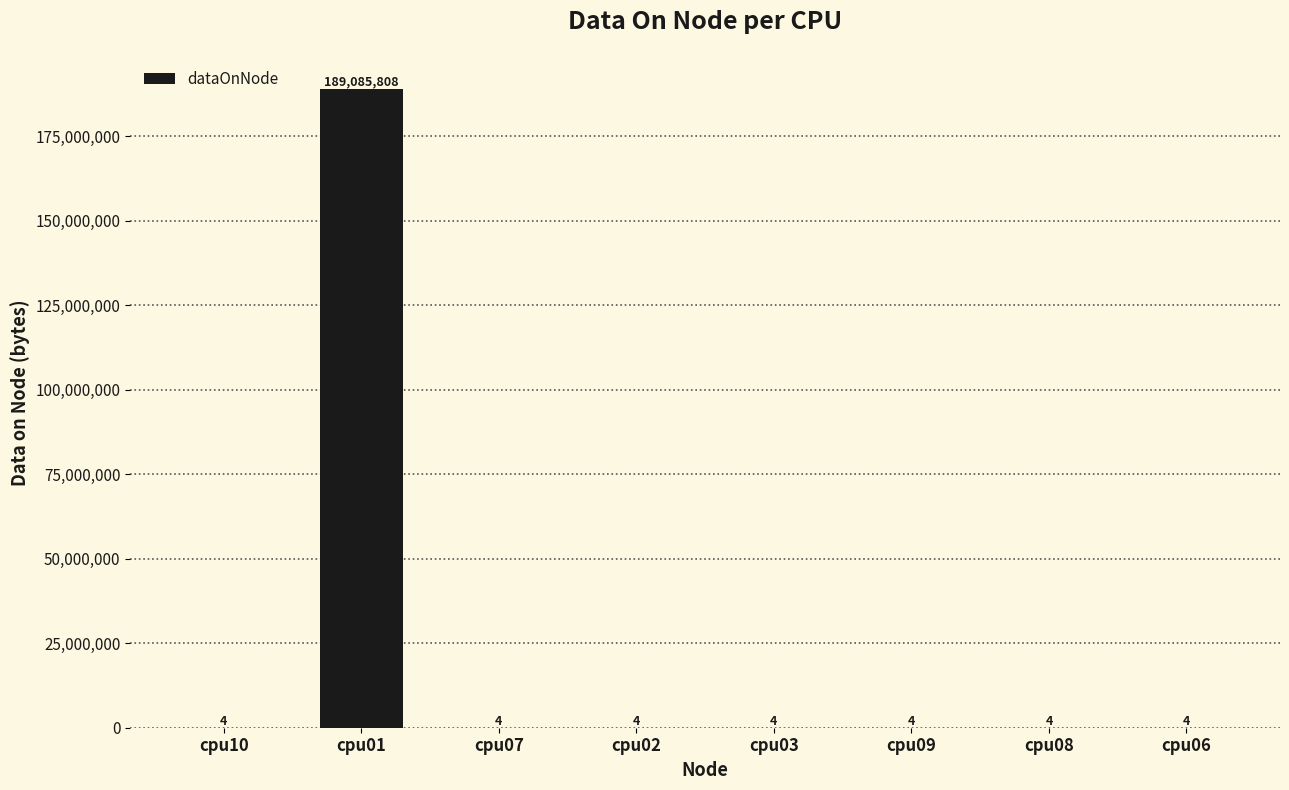

What is the change in value from cpu01 to cpu03?

-189085804